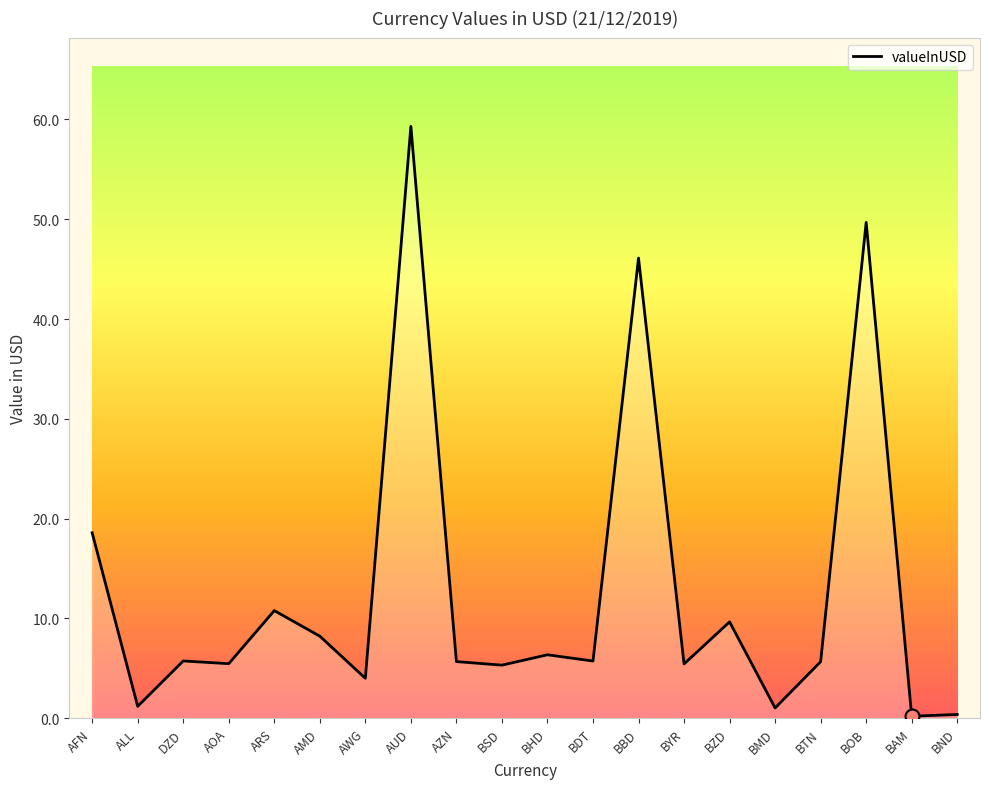

Between AFN and BOB, which is larger?

BOB